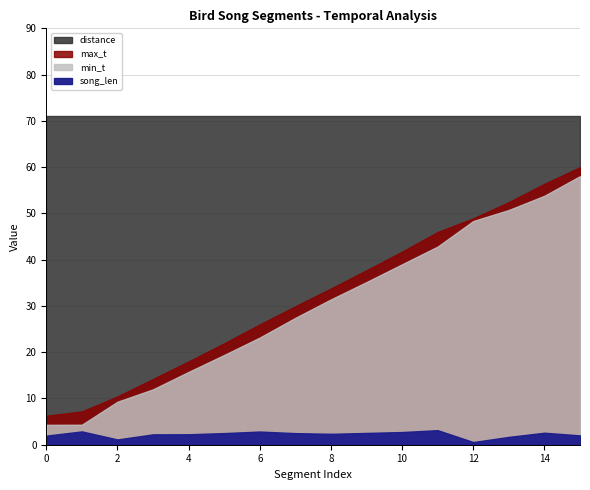

What is the sum of all song_len values?

36.0